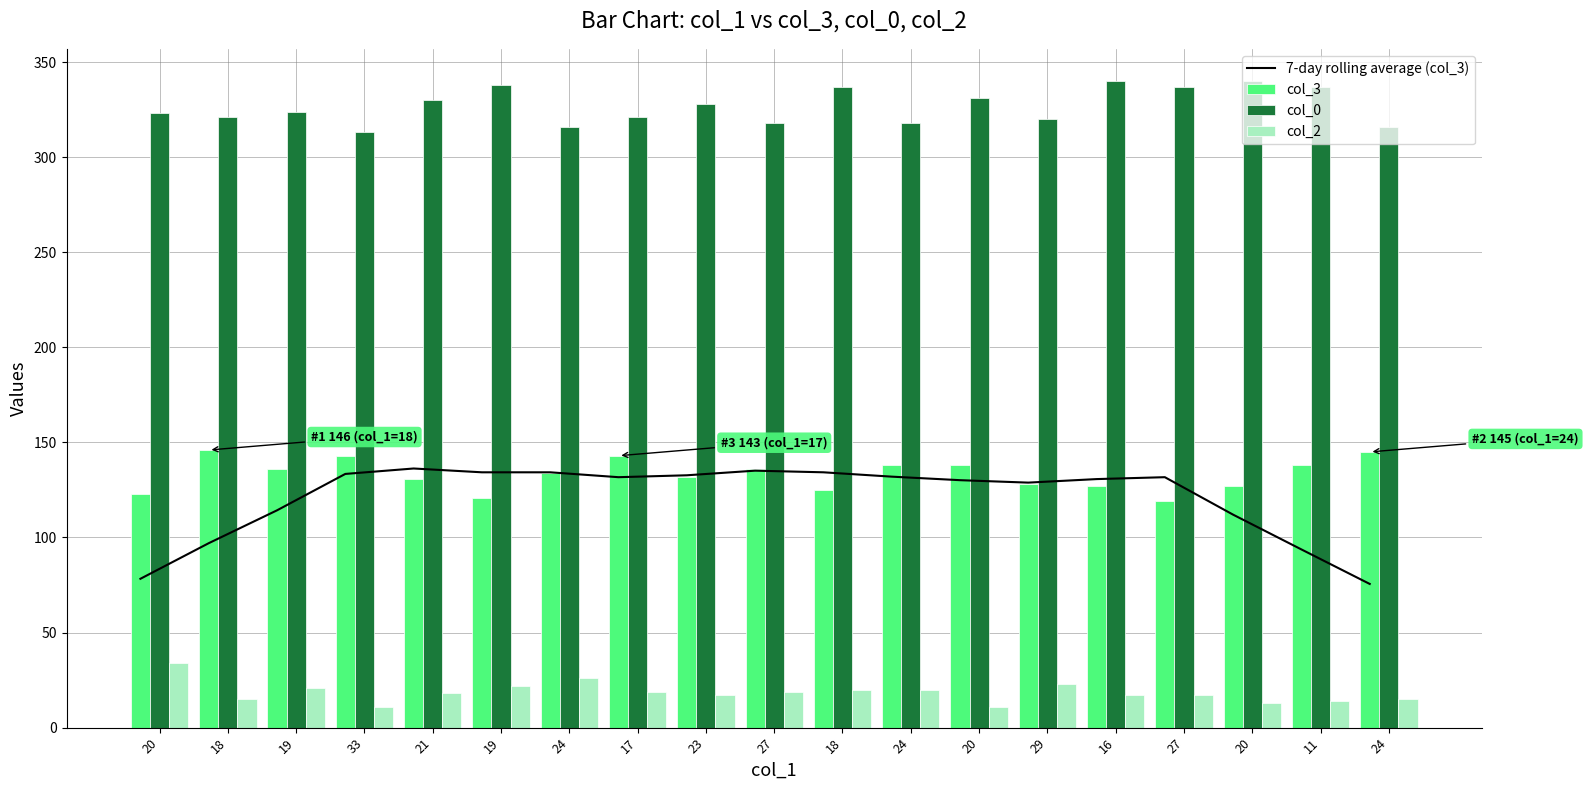

What is the smallest value displayed?

11.0